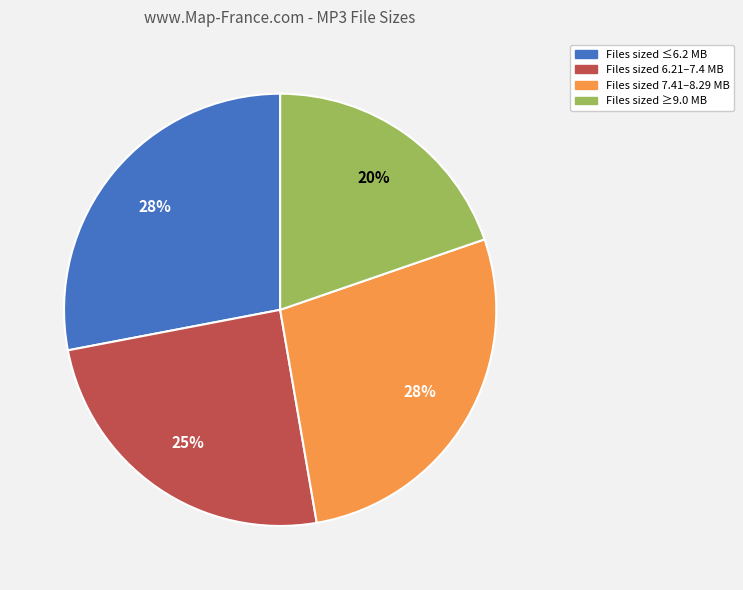

Combined, do Files sized ≤6.2 MB and Files sized 7.41–8.29 MB account for over 50%?

Yes